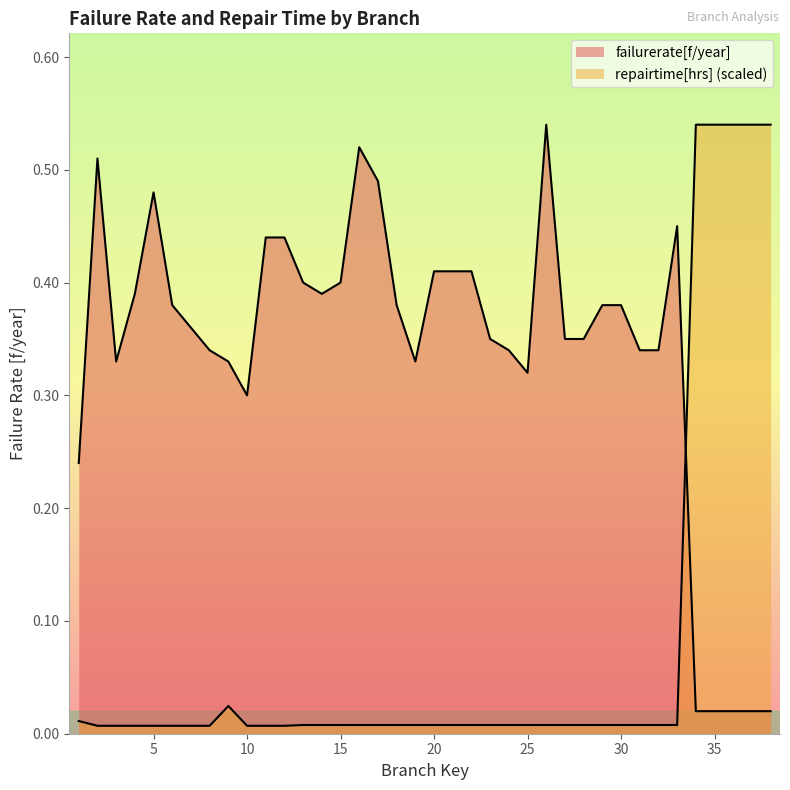

The value of repairtime[hrs] at 14 is 0.0. True or false?

False